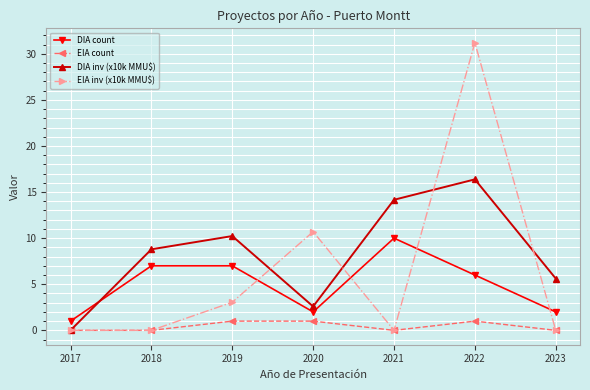

Which category has the lowest value in the DIA count series?

2017